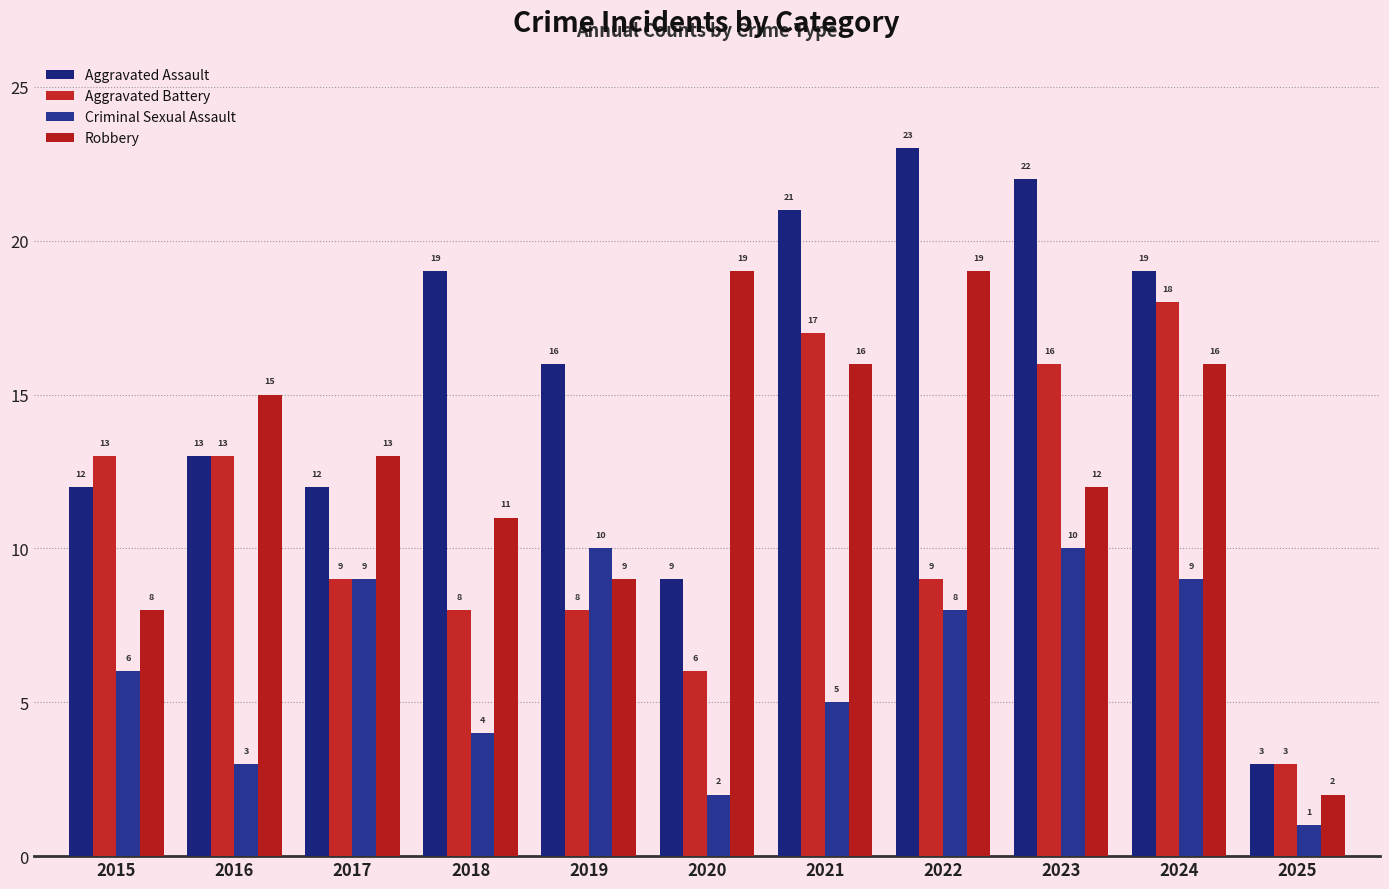

What is the value of the Aggravated Battery bar at the 4th from the left?

8